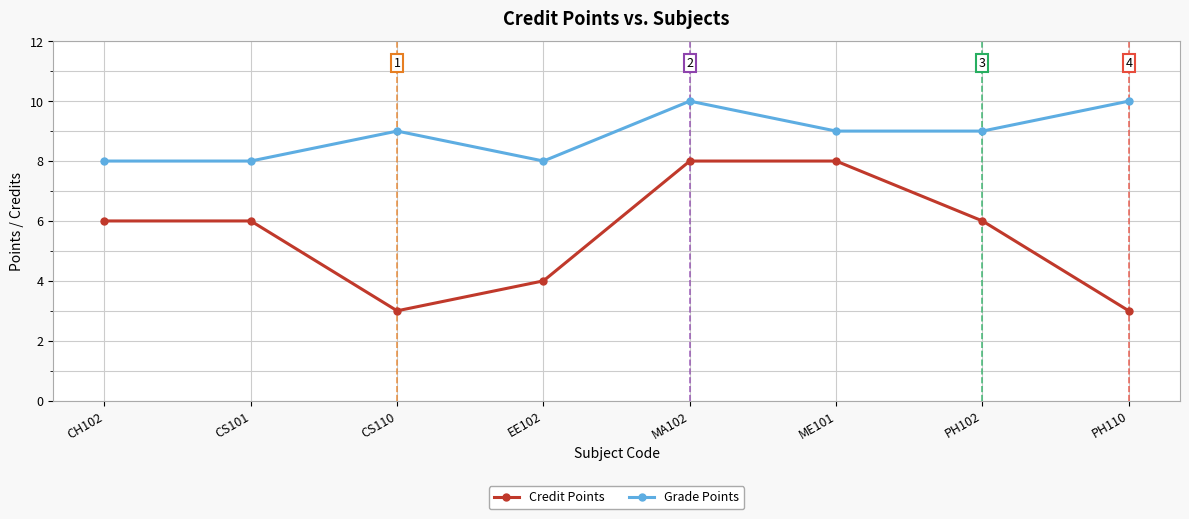

True or false: Credit Points and Grade Points intersect in this chart.

False